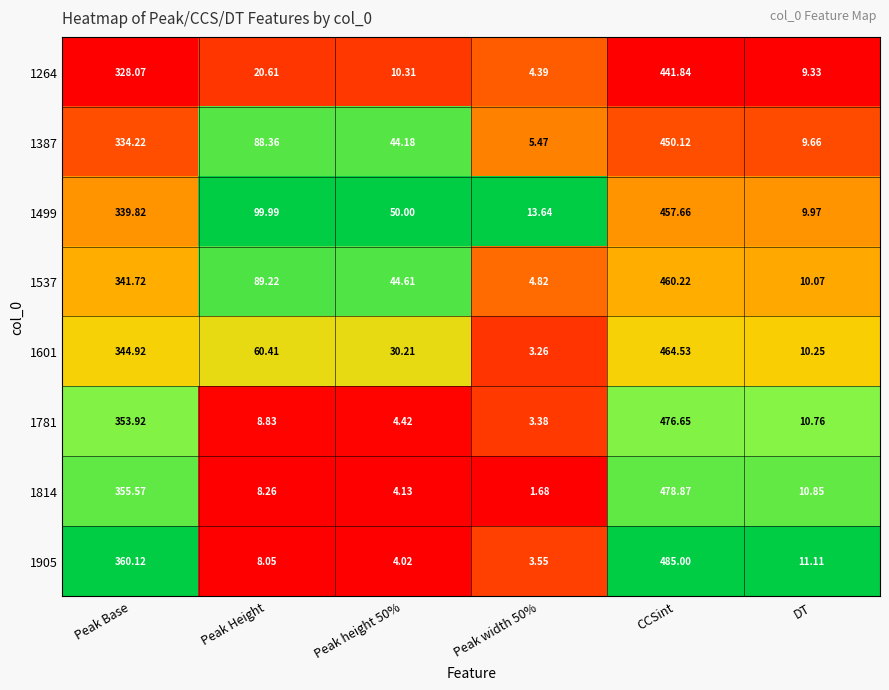

Which series has the largest total across all categories?

1499